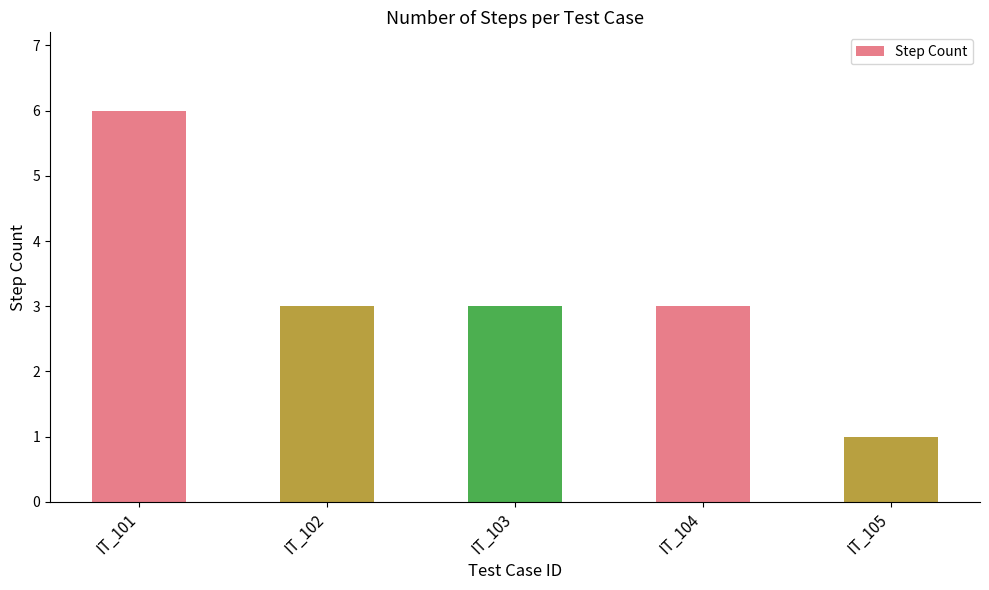

How many data points does each series have?

5